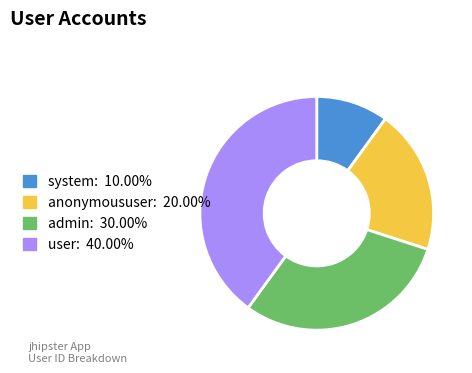

How many slices are in this pie chart?

4